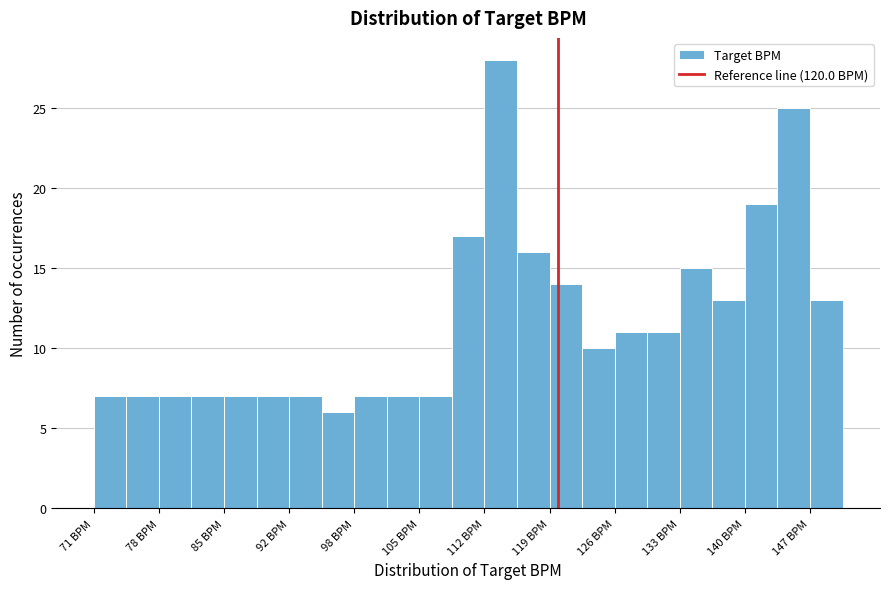

Around what value on the x-axis is the tallest bar? Give the approximate position of its centre, as read against the axis.

114